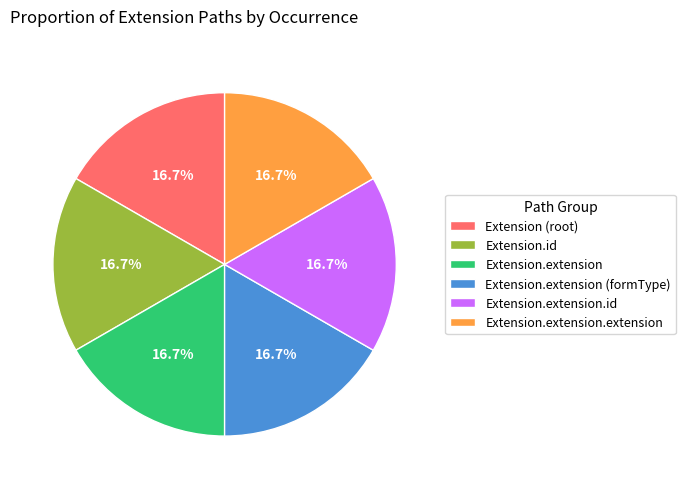

Does any single category account for the majority?

No